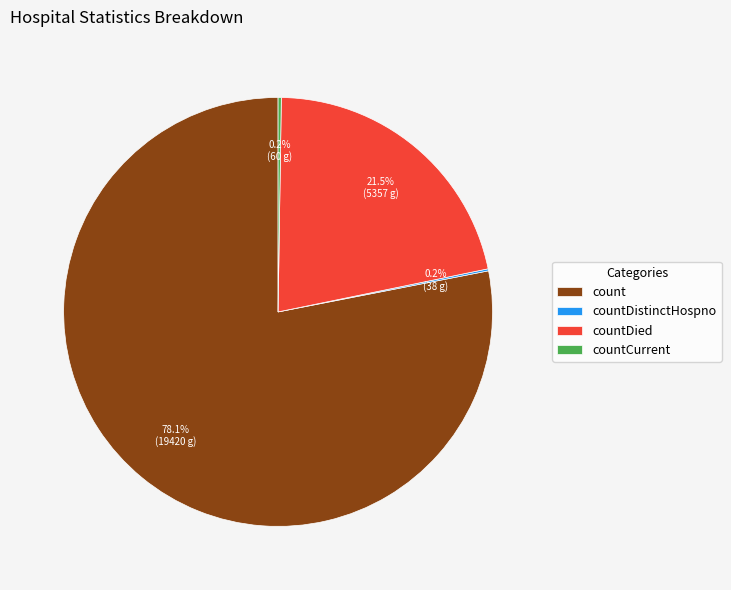

Does count represent more than half of the total?

Yes